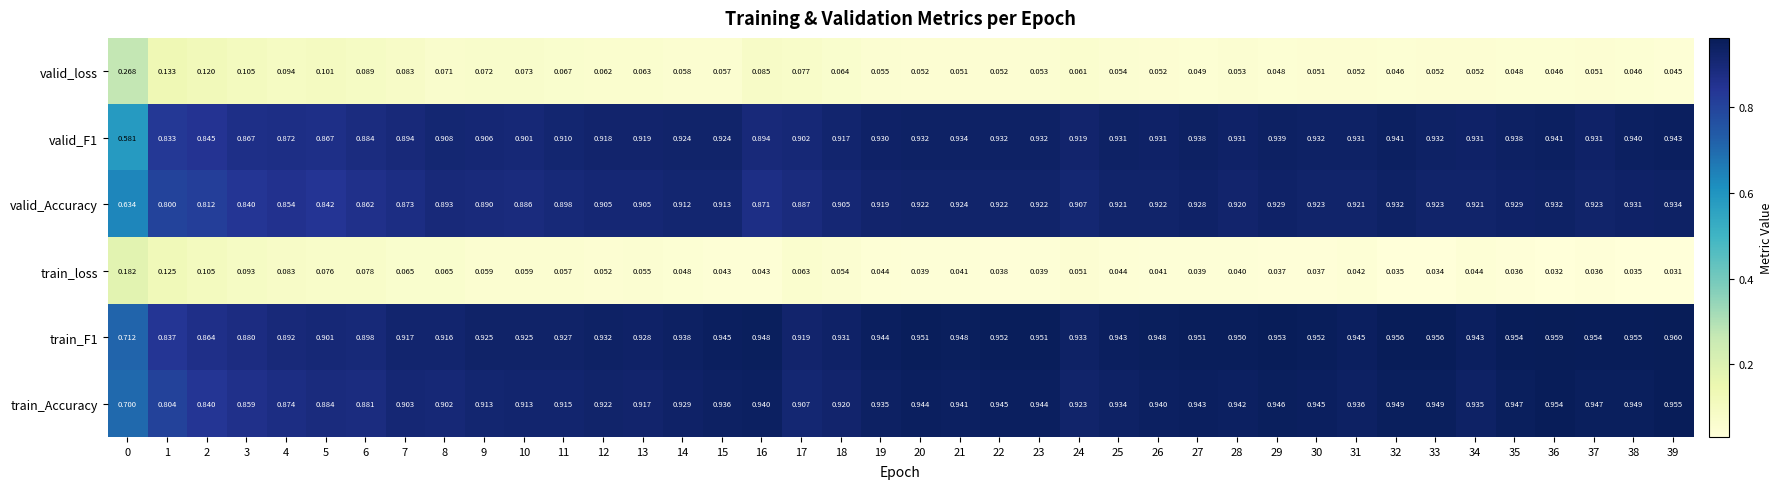

Between 23 and 32, which series saw the biggest shift?

valid_Accuracy